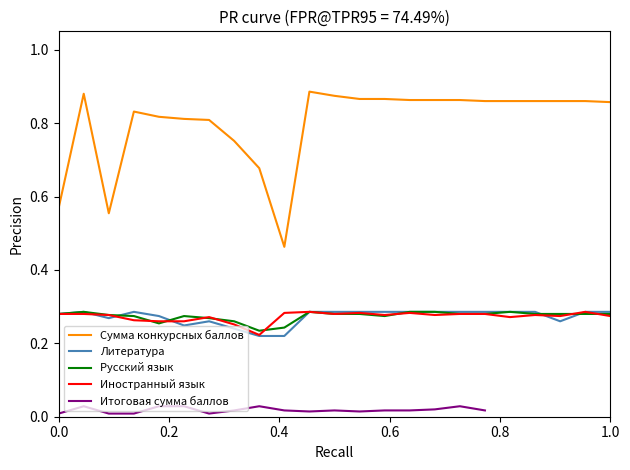

At how many categories does at least one series exceed 0?

23